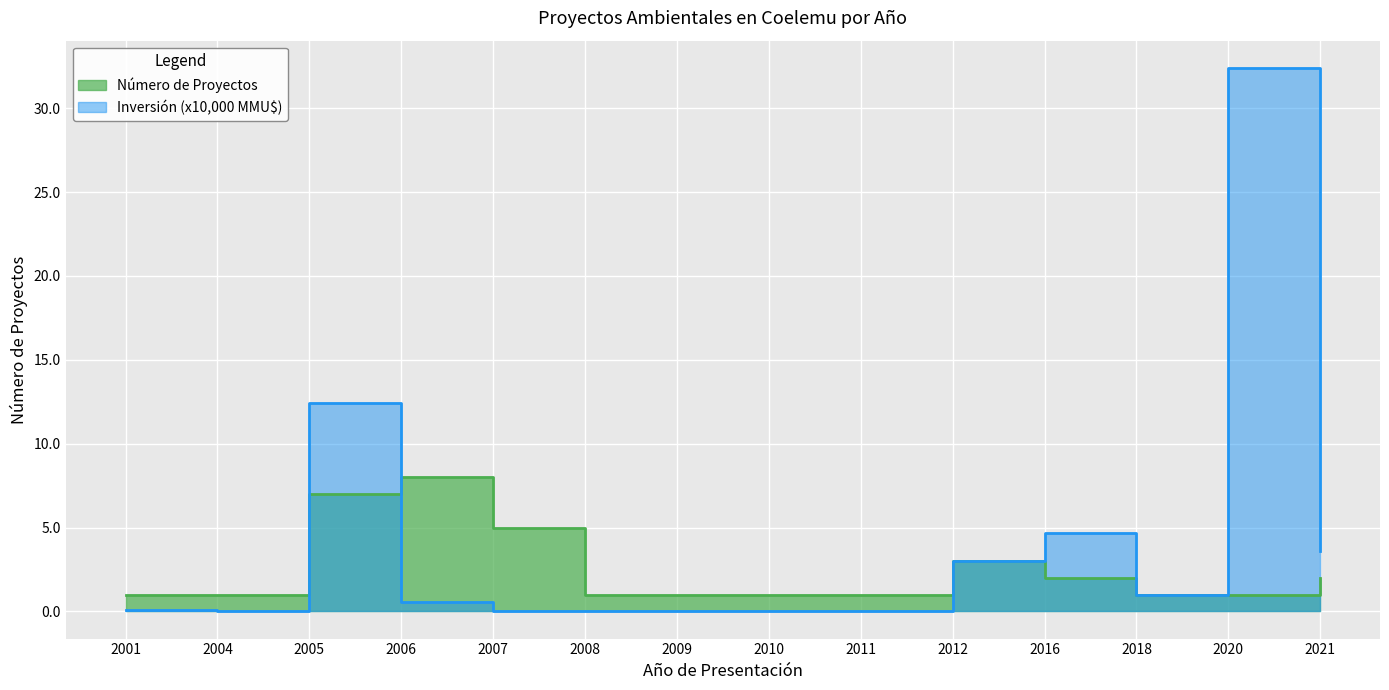

True or false: Número de Proyectos has a value of 1.0 at 2011.

True